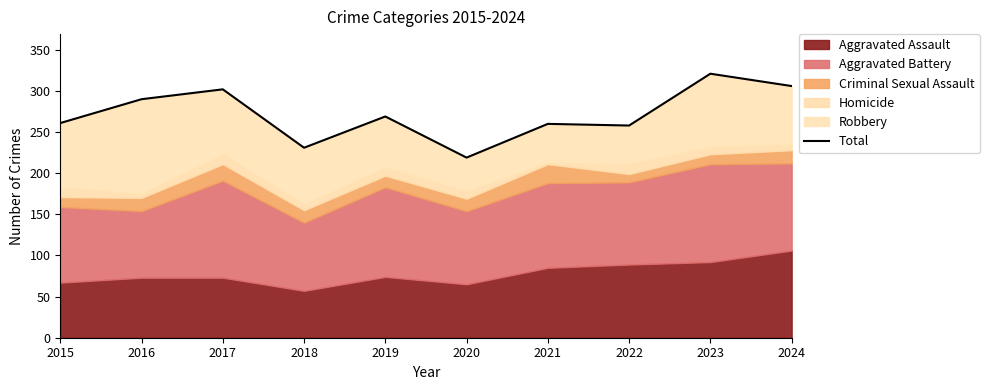

Which label corresponds to the largest value in the chart?

2023